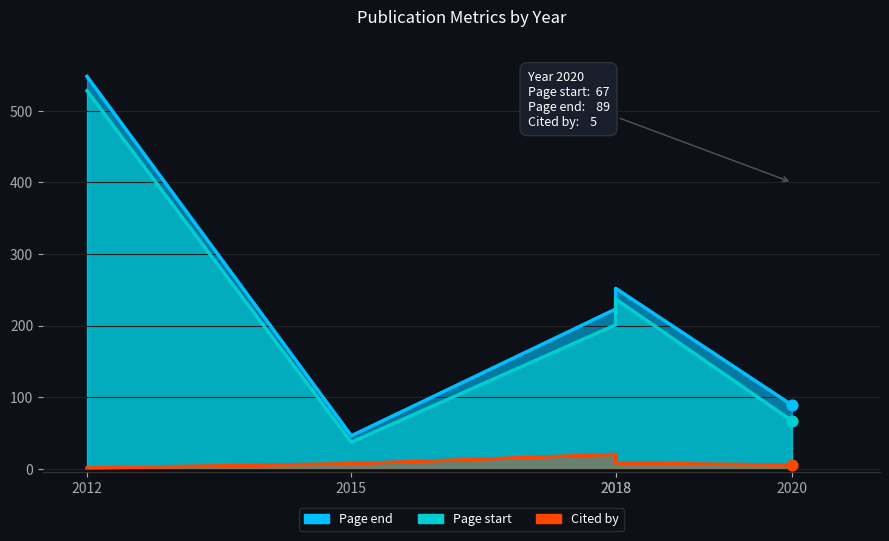

At how many categories does at least one series exceed 246?

2